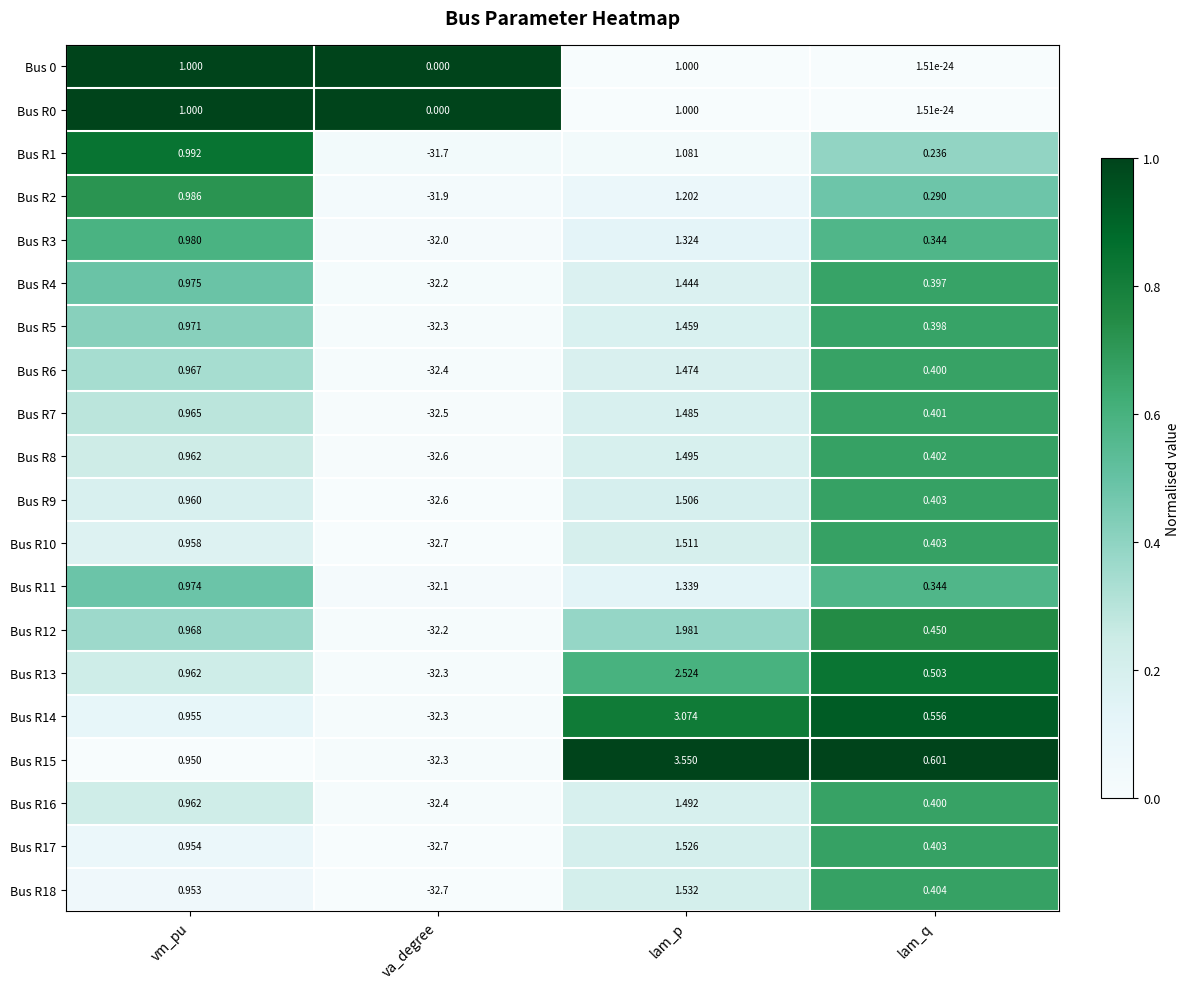

Where does the Bus R14 series first go above 0?

vm_pu